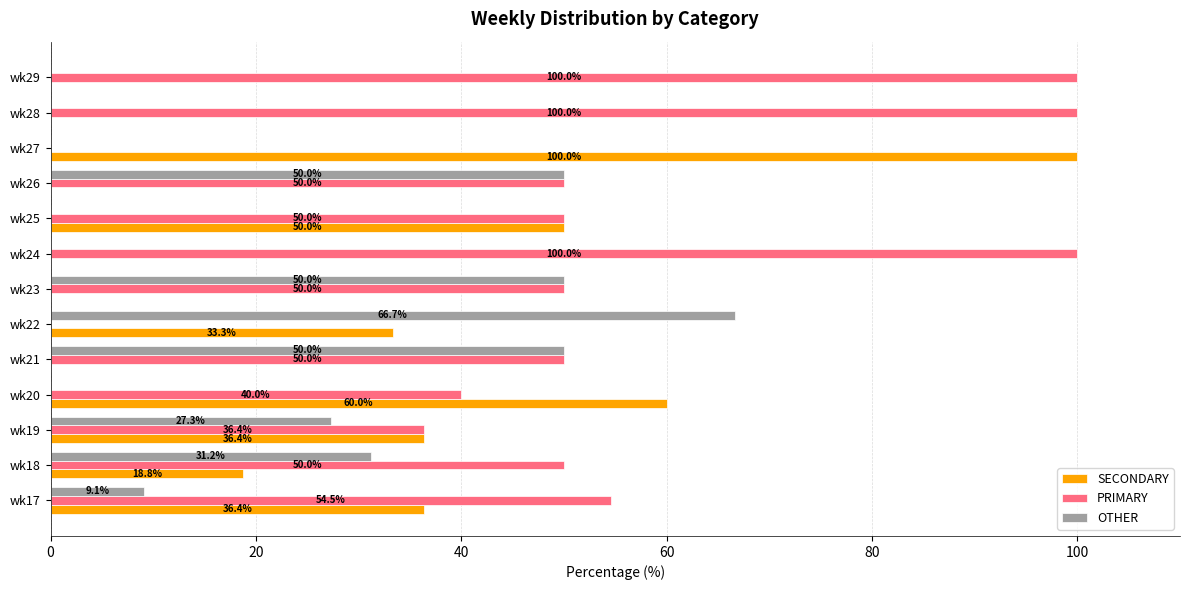

Is it true that SECONDARY equals 36.4 at wk17?

True